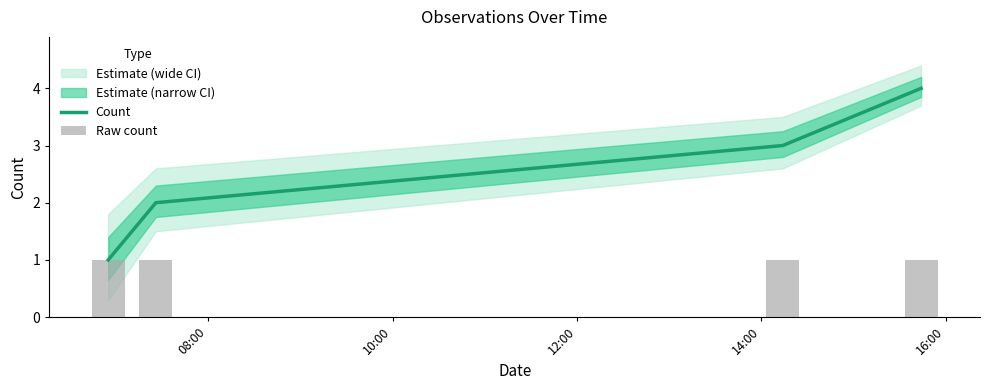

What is the highest value of the Count series?

4